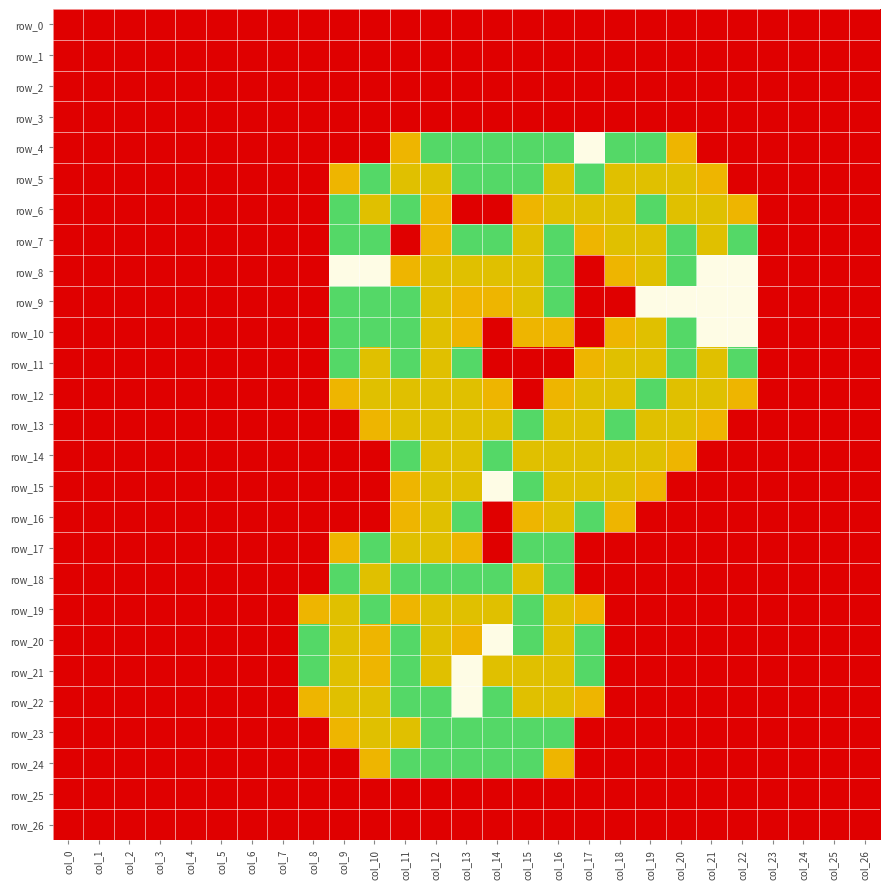

What is the greatest value displayed?

2.0